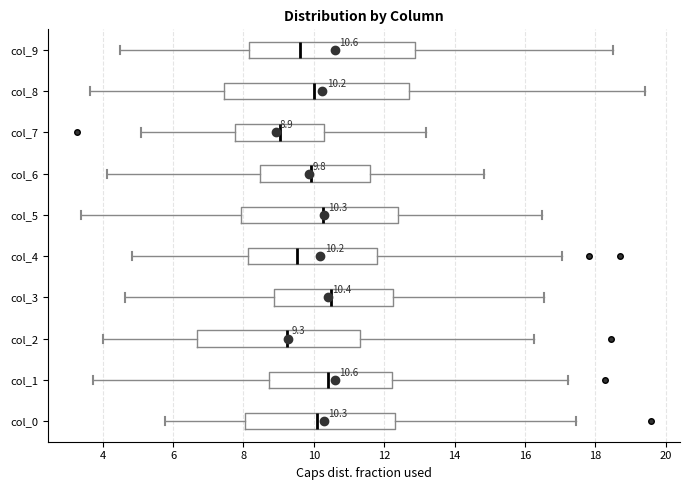

Comparing the boxes themselves (not the whiskers), which one is the widest?

col_8